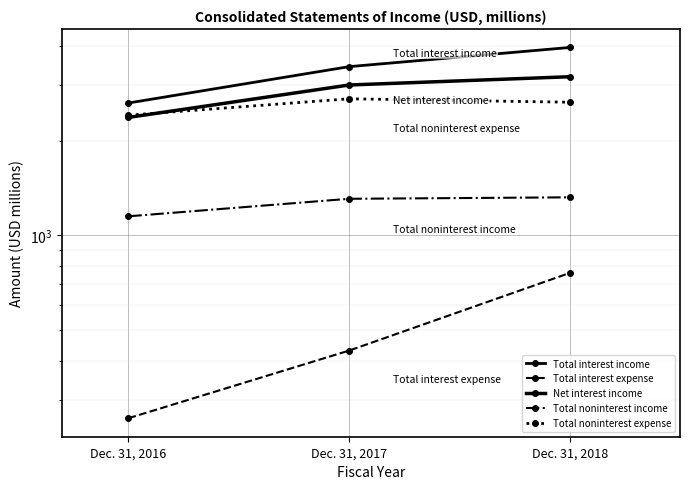

Reading left to right, list all the values displayed in this chart.

Total interest income: 2632	3433	3949
Total interest expense: 263	431	760
Net interest income: 2369	3002	3189
Total noninterest income: 1150	1307	1321
Total noninterest expense: 2408	2714	2647